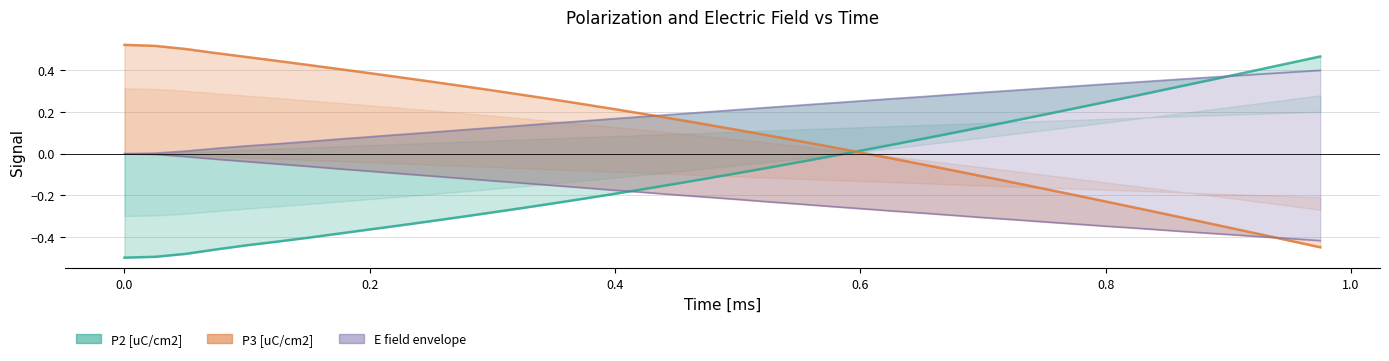

Reading left to right, list all the values displayed in this chart.

P2 [uC/cm2]: -0.5	-0.5	-0.5	-0.5	-0.4	-0.4	-0.4	-0.4	-0.4	-0.3	-0.3	-0.3	-0.3	-0.3	-0.2	-0.2	-0.2	-0.2	-0.1	-0.1	-0.1	-0.1	-0.0	-0.0	0.0	0.0	0.1	0.1	0.1	0.2	0.2	0.2	0.2	0.3	0.3	0.3	0.4	0.4	0.4	0.5
P3 [uC/cm2]: 0.5	0.5	0.5	0.5	0.5	0.4	0.4	0.4	0.4	0.4	0.3	0.3	0.3	0.3	0.3	0.2	0.2	0.2	0.2	0.1	0.1	0.1	0.1	0.0	0.0	-0.0	-0.1	-0.1	-0.1	-0.1	-0.2	-0.2	-0.2	-0.3	-0.3	-0.3	-0.4	-0.4	-0.4	-0.5
E+ [kV/cm]: -0.0	0.0	0.0	0.0	0.0	0.0	0.1	0.1	0.1	0.1	0.1	0.1	0.1	0.1	0.1	0.2	0.2	0.2	0.2	0.2	0.2	0.2	0.2	0.2	0.3	0.3	0.3	0.3	0.3	0.3	0.3	0.3	0.3	0.3	0.4	0.4	0.4	0.4	0.4	0.4
E- [kV/cm]: -0.0	-0.0	-0.0	-0.0	-0.0	-0.0	-0.1	-0.1	-0.1	-0.1	-0.1	-0.1	-0.1	-0.1	-0.2	-0.2	-0.2	-0.2	-0.2	-0.2	-0.2	-0.2	-0.2	-0.3	-0.3	-0.3	-0.3	-0.3	-0.3	-0.3	-0.3	-0.3	-0.3	-0.4	-0.4	-0.4	-0.4	-0.4	-0.4	-0.4